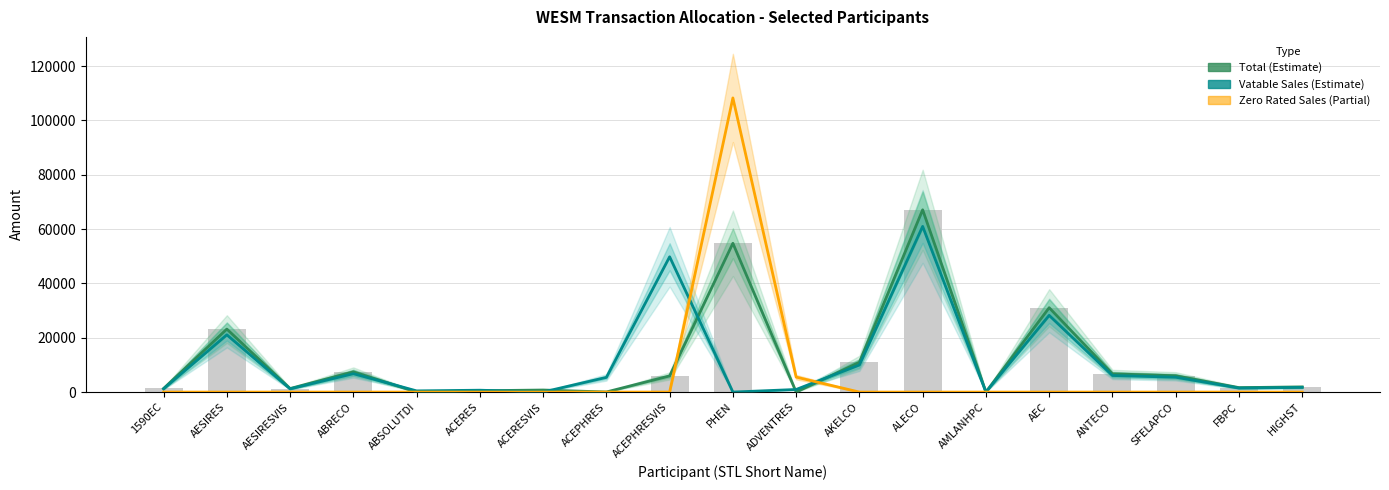

Which has a higher value, AEC or ACERES?

AEC